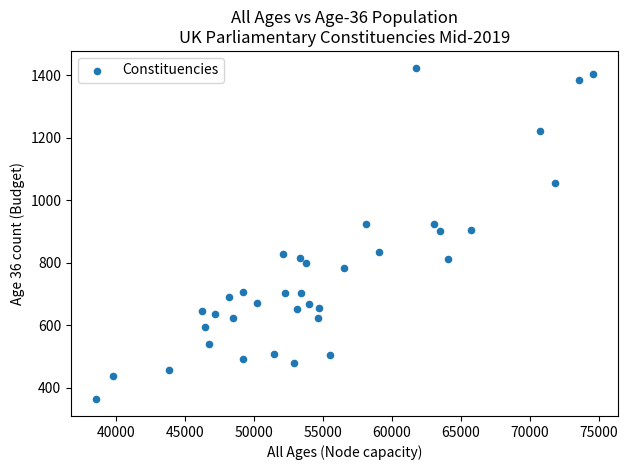

What is the range of X values (max minus min)?

35997